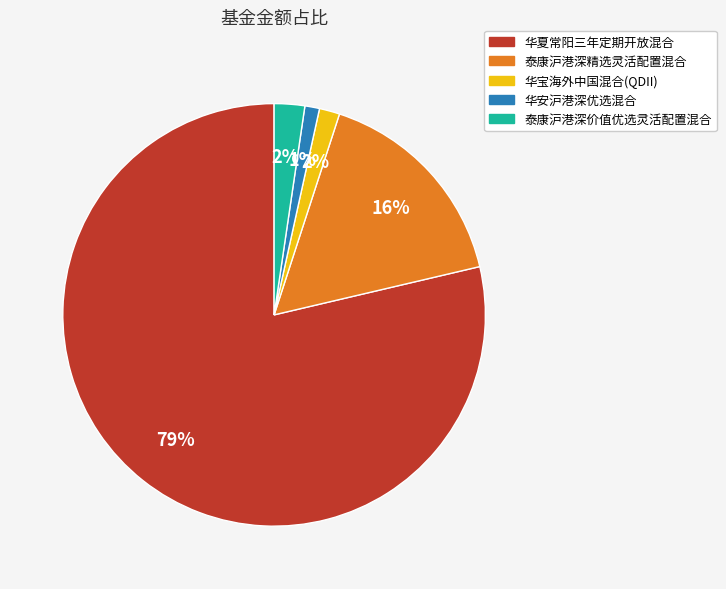

Is the sum of 泰康沪港深价值优选灵活配置混合 and 华安沪港深优选混合 greater than half?

No